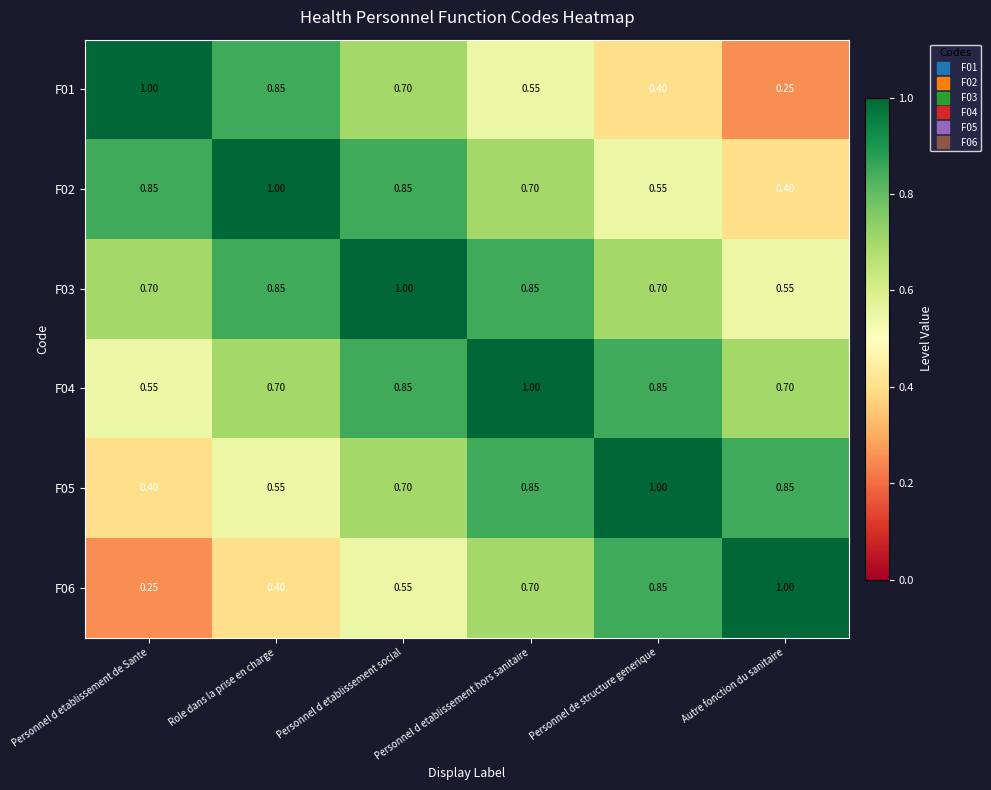

At how many categories does at least one series exceed 0?

6